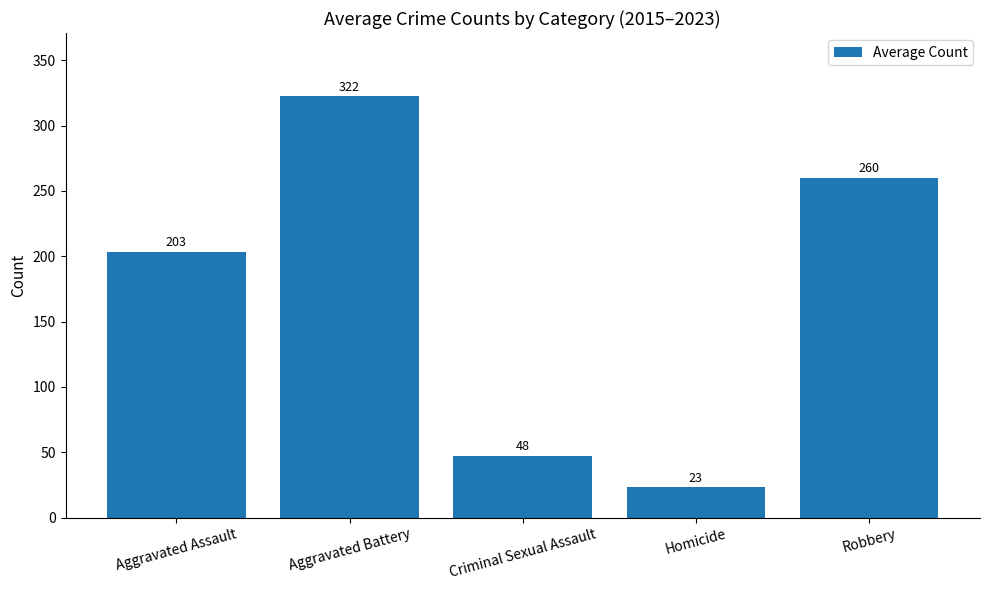

Is it true that the value at Criminal Sexual Assault is 47.6?

True